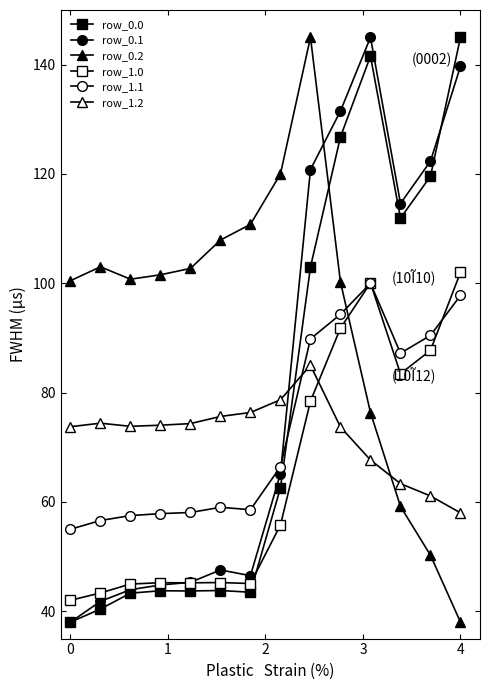

Is this an area chart (filled region under the line)?

No